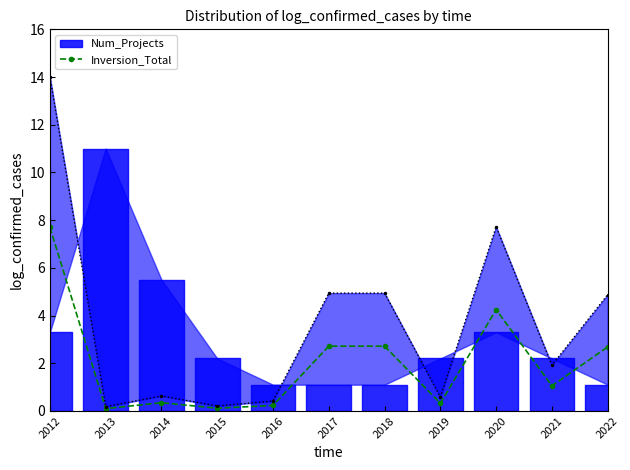

List the labels in order of value, smallest first.

2013, 2015, 2016, 2019, 2014, 2021, 2022, 2017, 2018, 2020, 2012